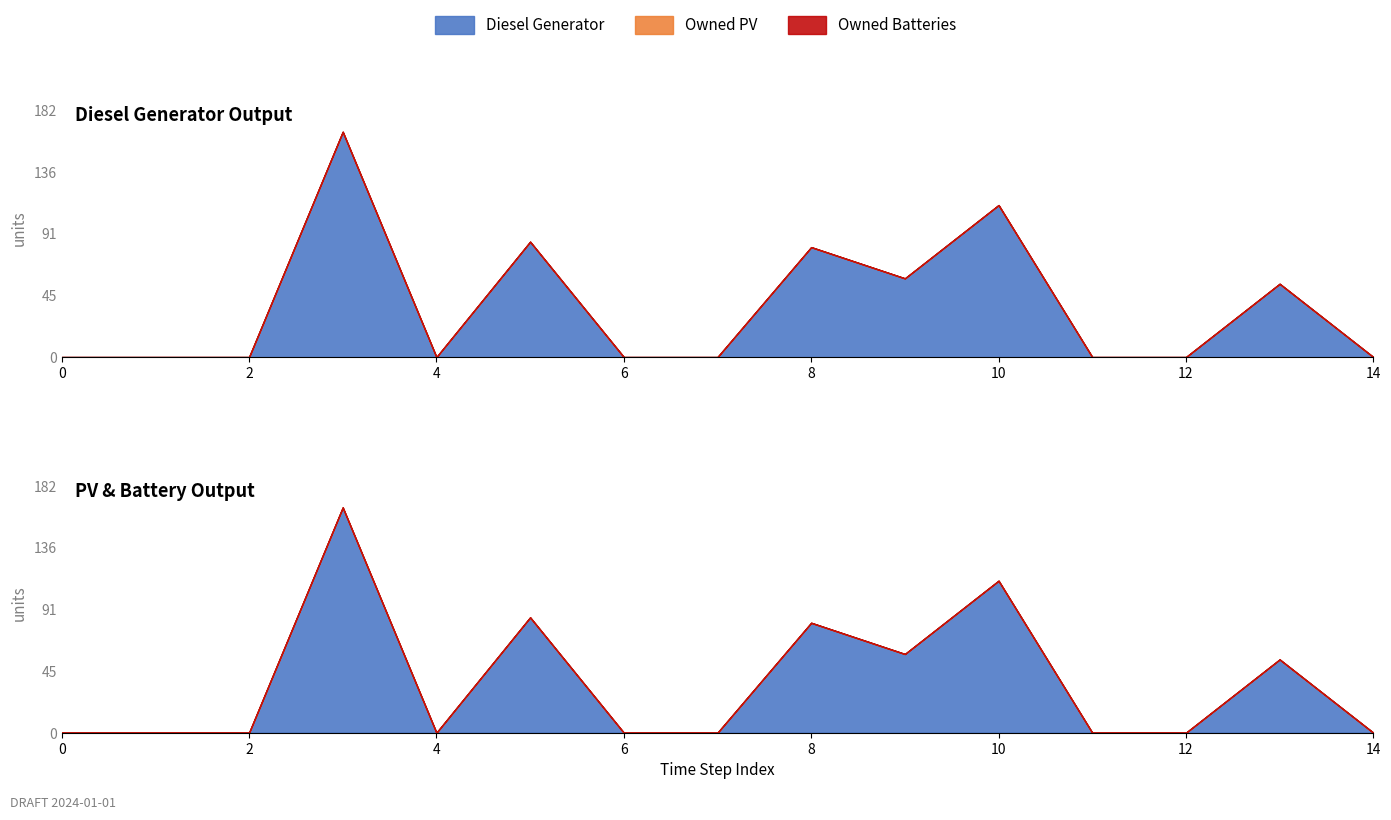

Reading right to left, what are all the values shown in this chart?

Diesel Generator: 14=0	13=54	12=0	11=0	10=112	9=58	8=81	7=0	6=0	5=85	4=0	3=166	2=0	1=0	0=0
Owned PV: 14=0	13=0	12=0	11=0	10=0	9=0	8=0	7=0	6=0	5=0	4=0	3=0	2=0	1=0	0=0
Owned Batteries: 14=0	13=0	12=0	11=0	10=0	9=0	8=0	7=0	6=0	5=0	4=0	3=0	2=0	1=0	0=0